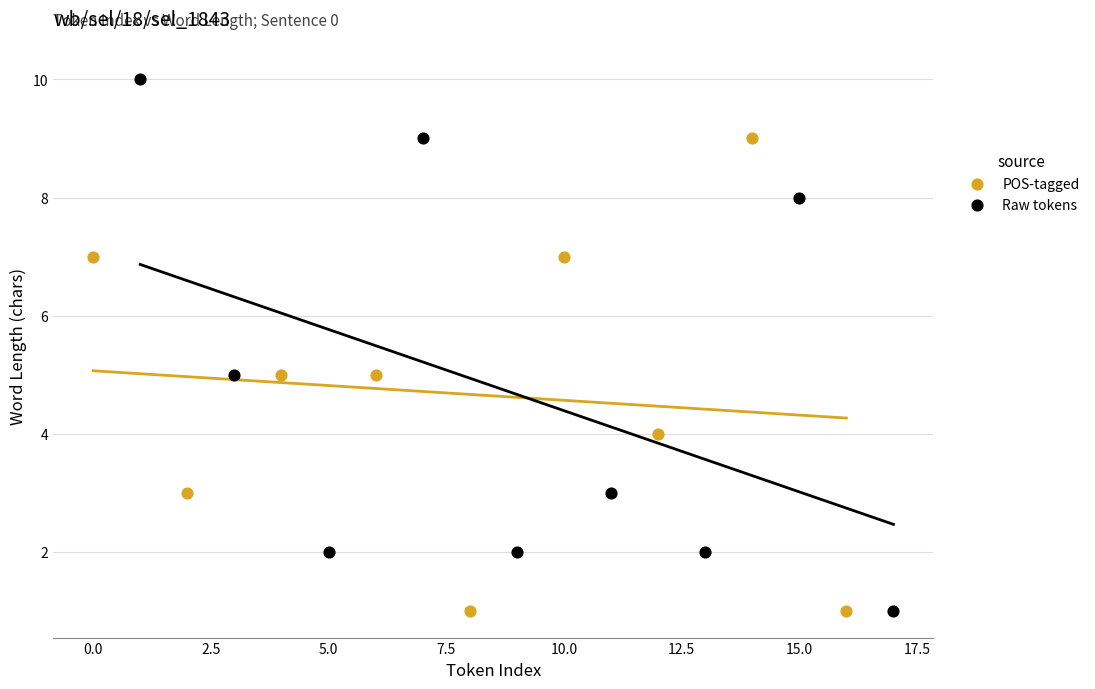

Which series reaches the maximum Y coordinate?

Raw tokens